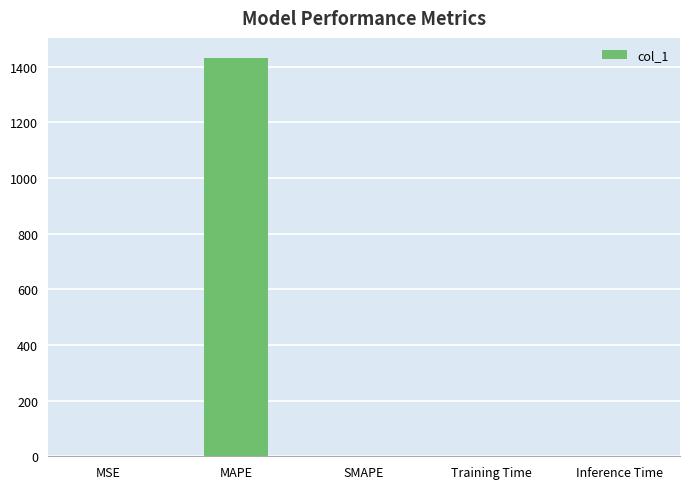

True or false: the data shows 0.0 at Training Time.

True